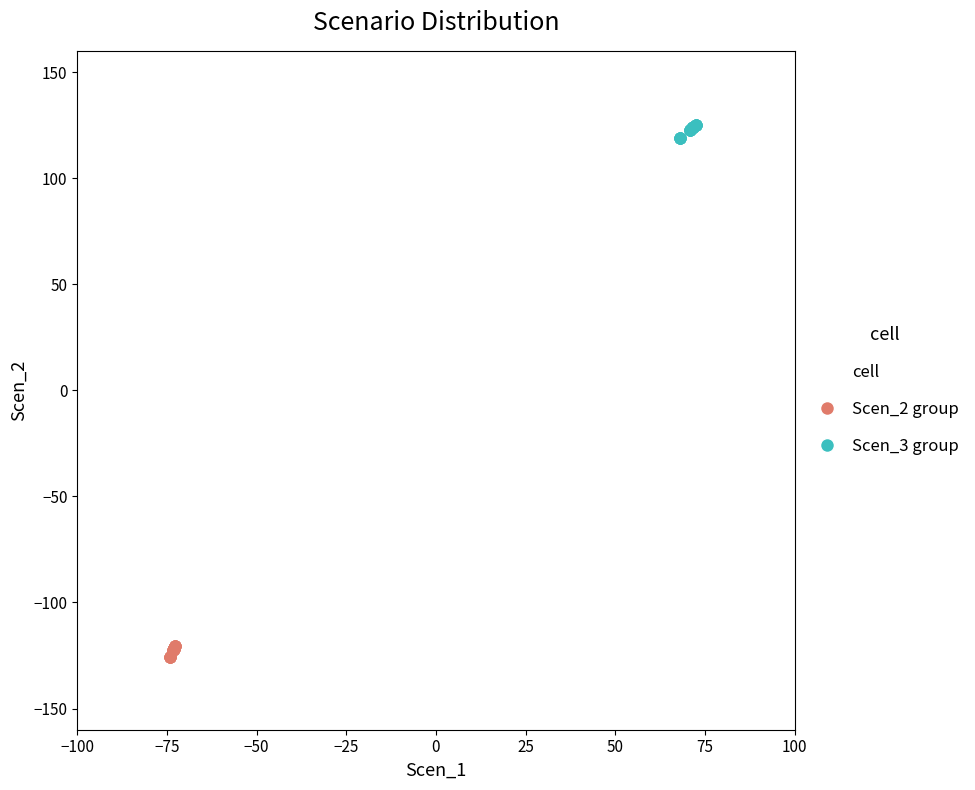

Which series reaches the maximum Y coordinate?

Scen_3 group